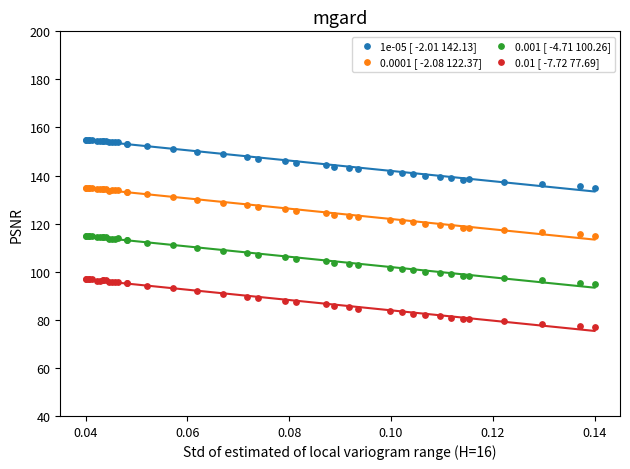

Which series reaches the maximum Y coordinate?

1e-05 [ -2.01 142.13]